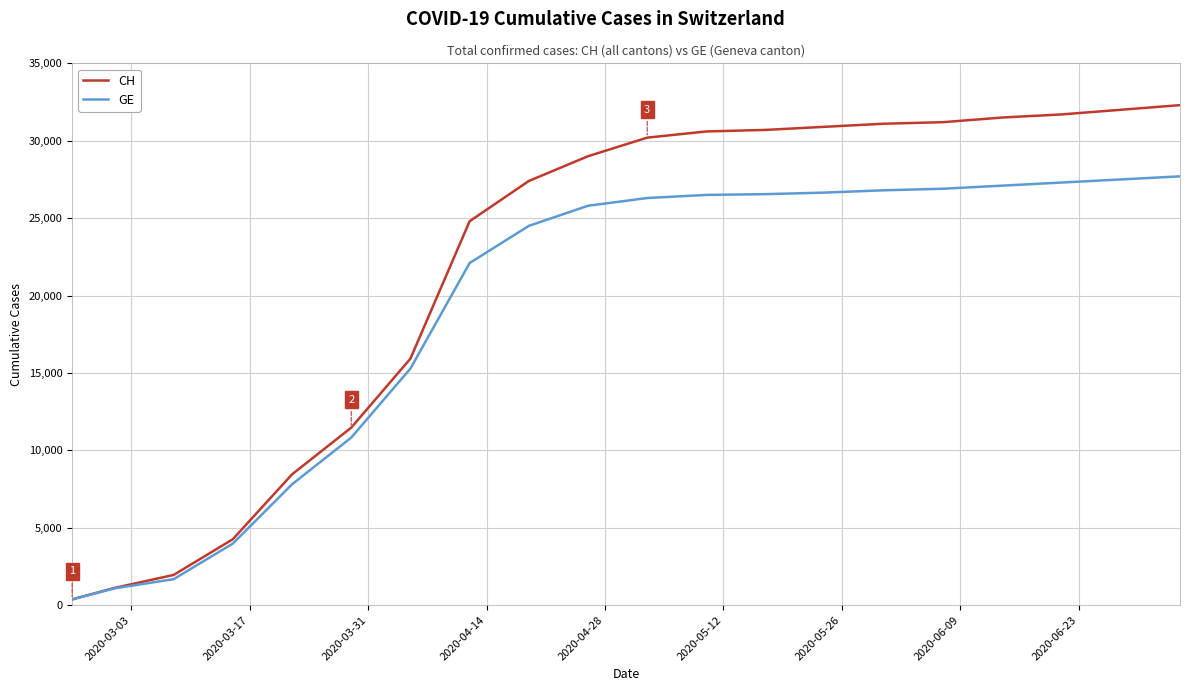

How many lines are shown in the chart?

2